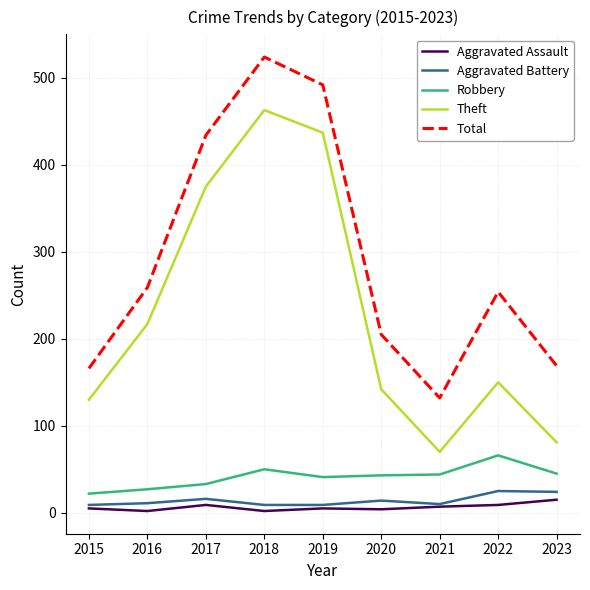

Where is Theft nearest to the value 266?

2016